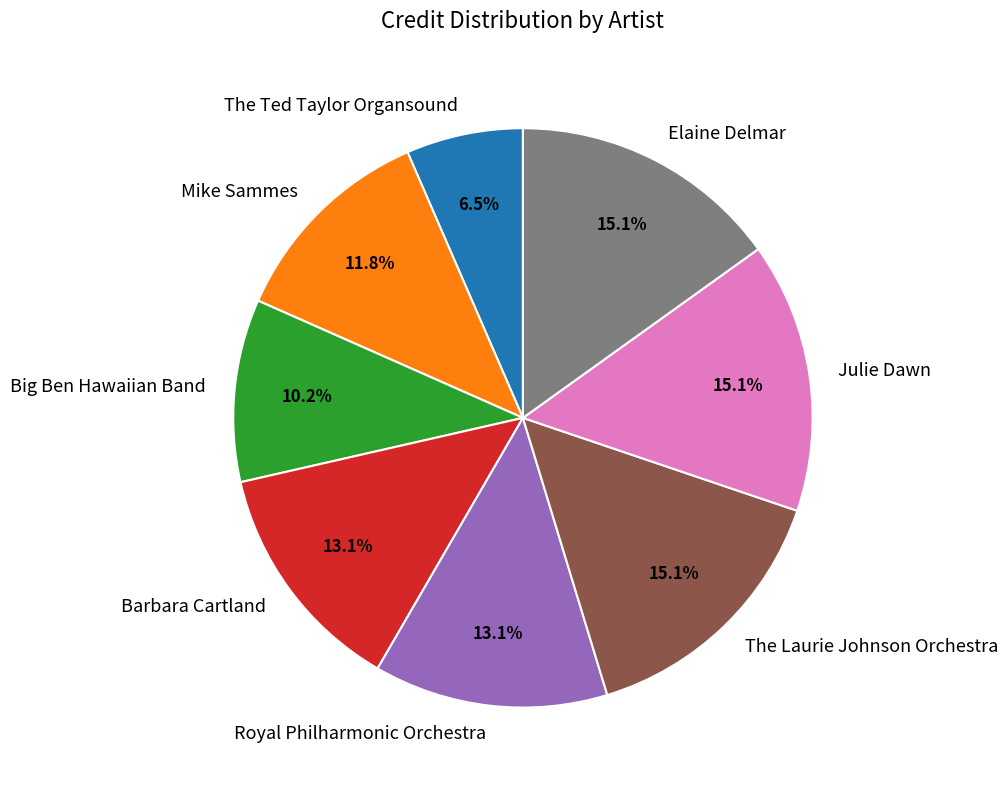

To the nearest percent, what is the difference between the largest and smallest slice percentages?

9%